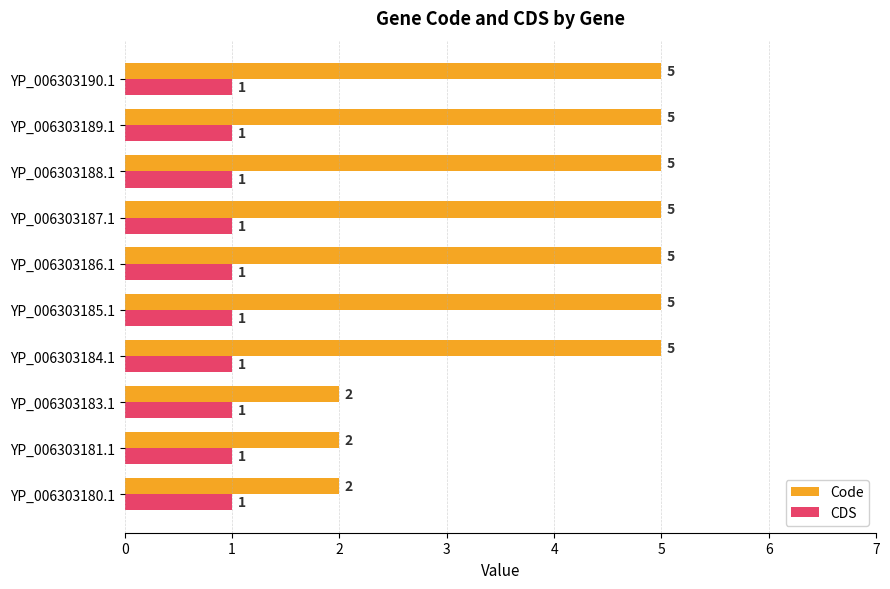

What are all the series names shown in the legend?

Code, CDS